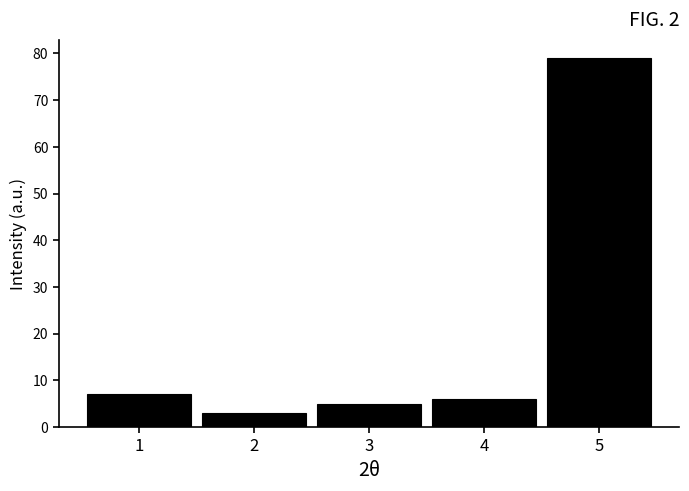

How tall is the bar that spans 4.5 to 5.5 on the x-axis? The values are not printed on the chart, so give them approximately, as read against the axis.

79